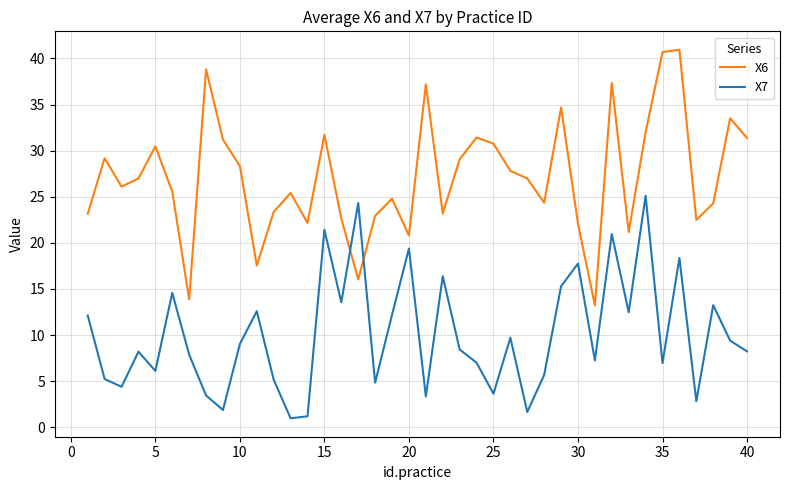

How many interior local peaks does the X7 series have?

13